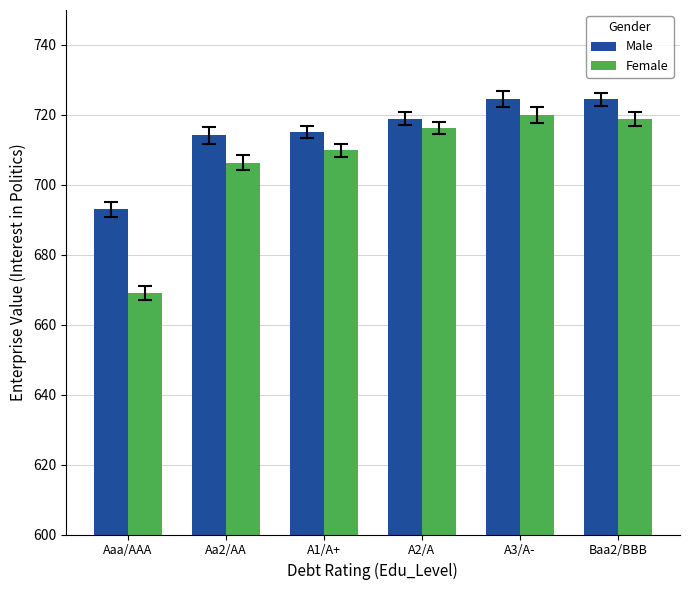

What value does the Female series have at Aa2/AA?

706.4